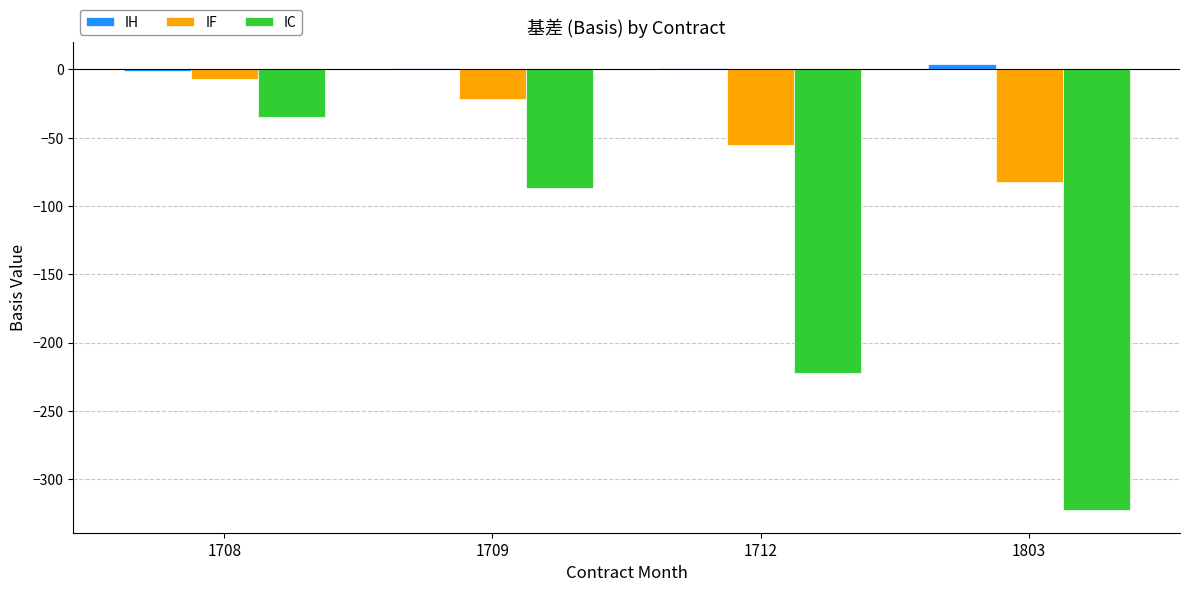

Between 1709 and 1803, which series saw the biggest shift?

IC